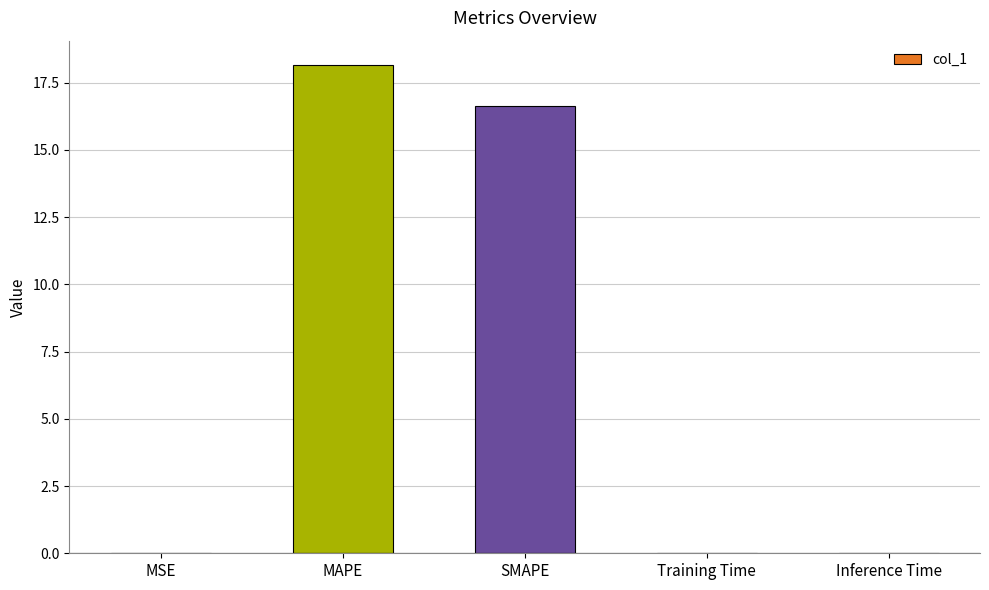

What is the average value?

7.0